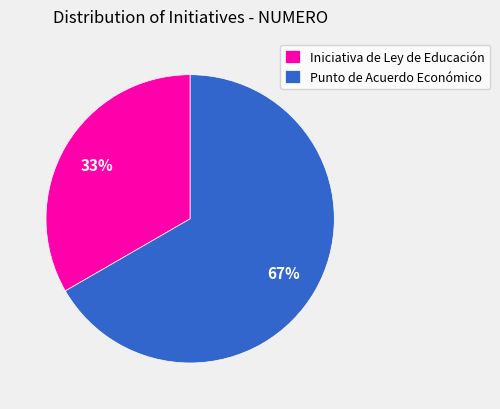

To the nearest percent, what percentage of the pie is Iniciativa de Ley de Educación?

33%